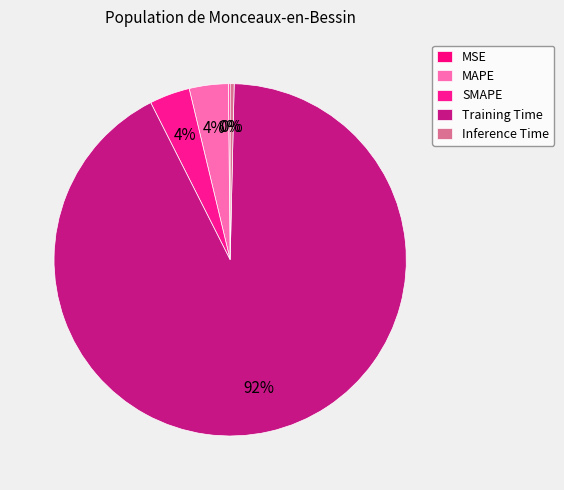

Is there a majority slice in this chart?

Yes